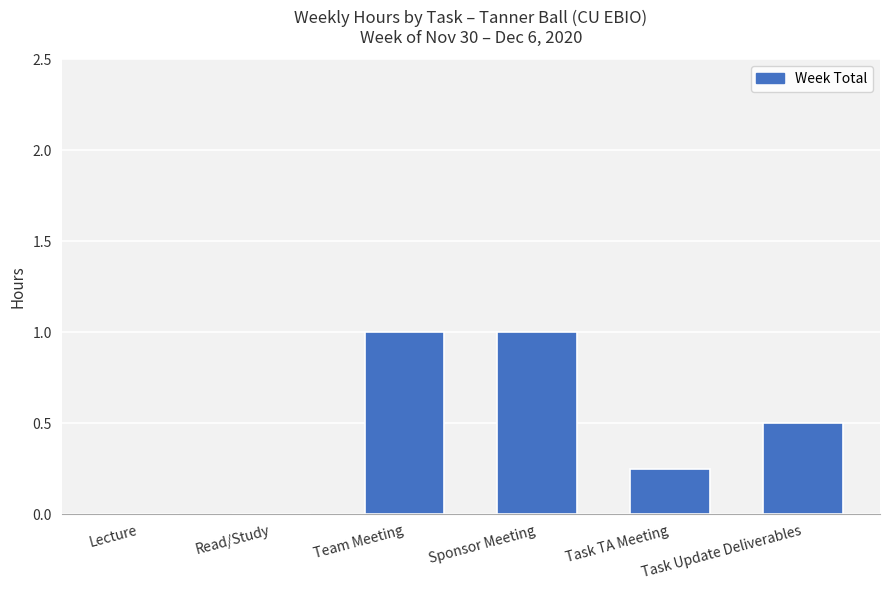

What is the average value?

0.5